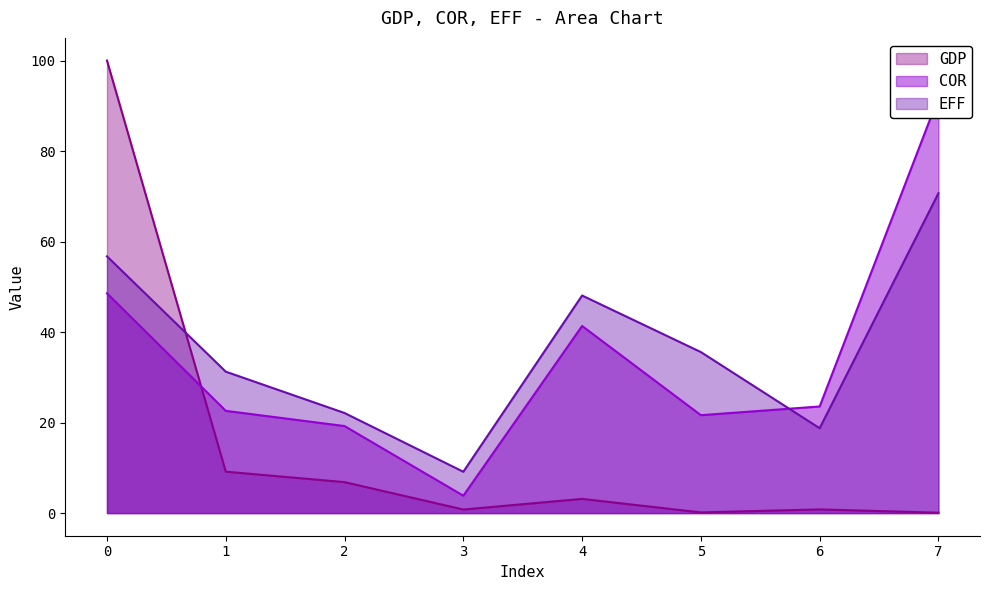

What is the difference between the highest and lowest values at 6?

22.7